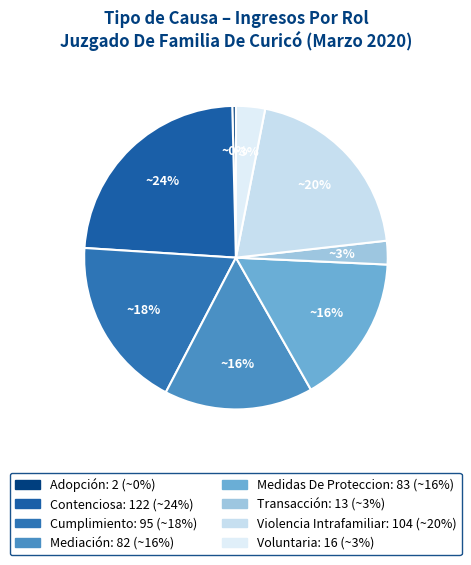

Which category has the smallest portion of the pie?

Adopción